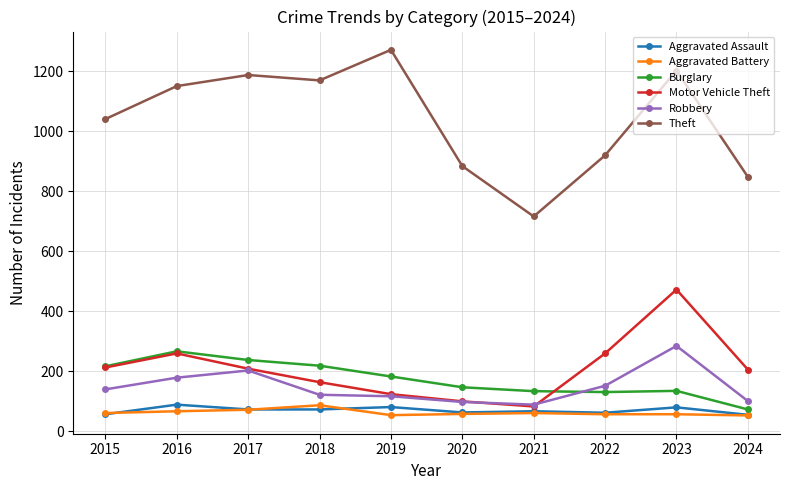

Read the Burglary value at 2021.

133